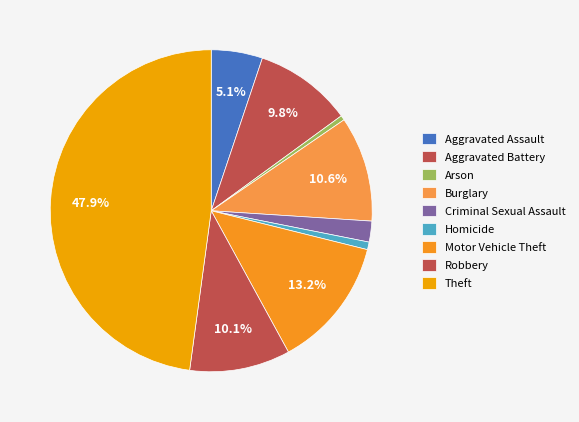

Combined, do Aggravated Assault and Theft account for over 50%?

Yes